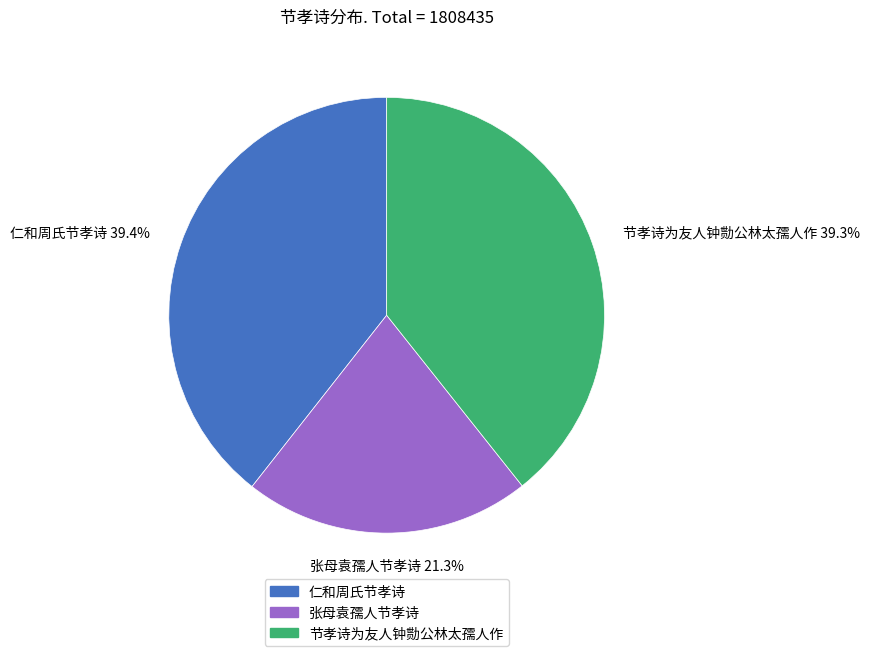

Count the number of slices in the pie.

3